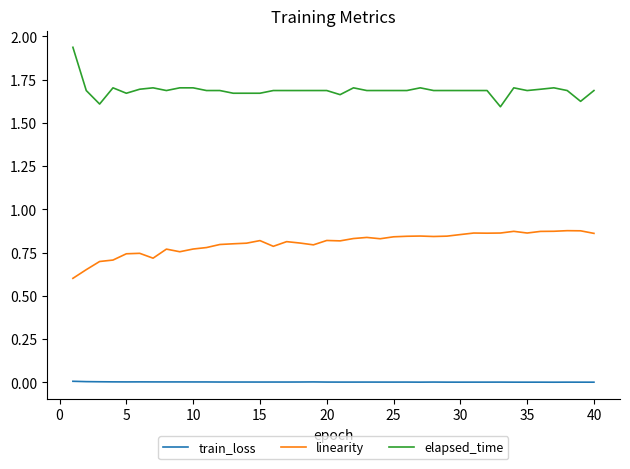

True or false: train_loss and linearity intersect in this chart.

False